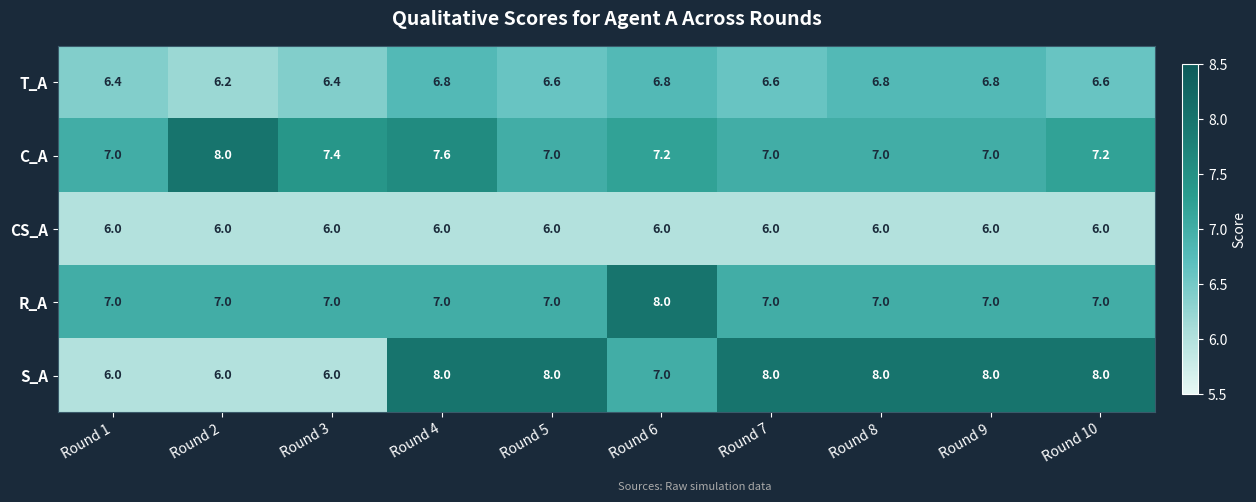

What is the difference between the maximum and minimum values in the S_A series?

2.0